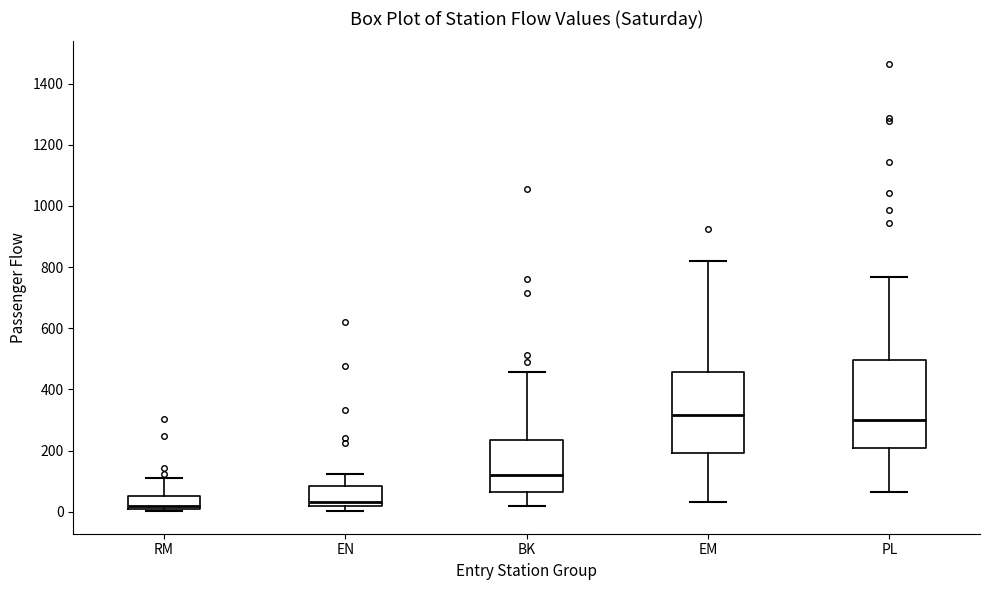

Reading left to right, read every box against the y-axis: the position of its median line, the range the box covers, and the ends of its whiskers. The values are not printed on the chart, so give them approximately, as read against the axis.

RM: median 20, box 0 to 60, whiskers 0 (just below the box's lower edge) to 120
EN: median 40, box 20 to 80, whiskers 0 to 120
BK: median 120, box 60 to 240, whiskers 20 to 460
EM: median 320, box 200 to 460, whiskers 40 to 820
PL: median 300, box 200 to 500, whiskers 60 to 760